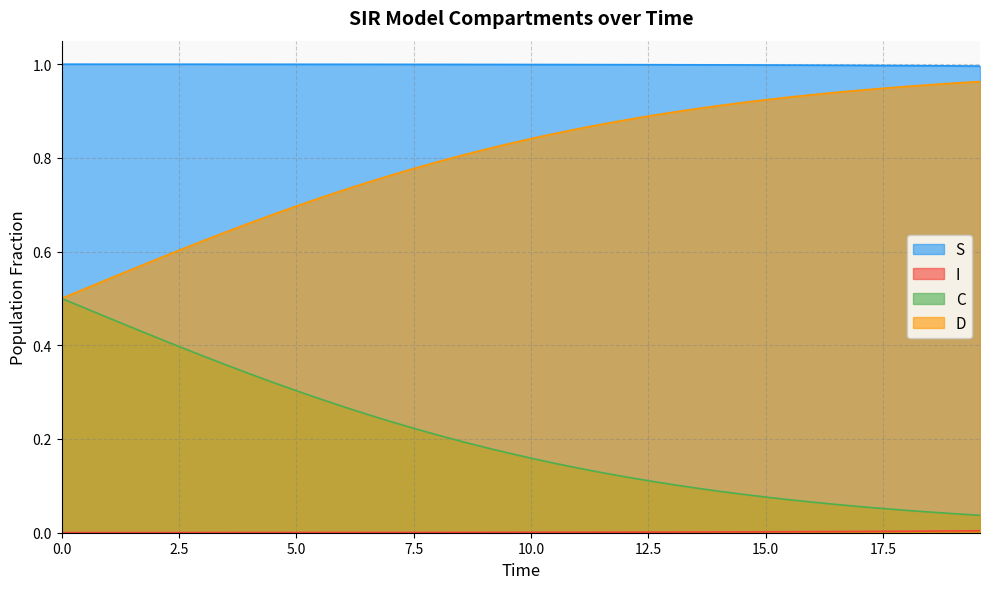

Which series has the largest total across all categories?

S